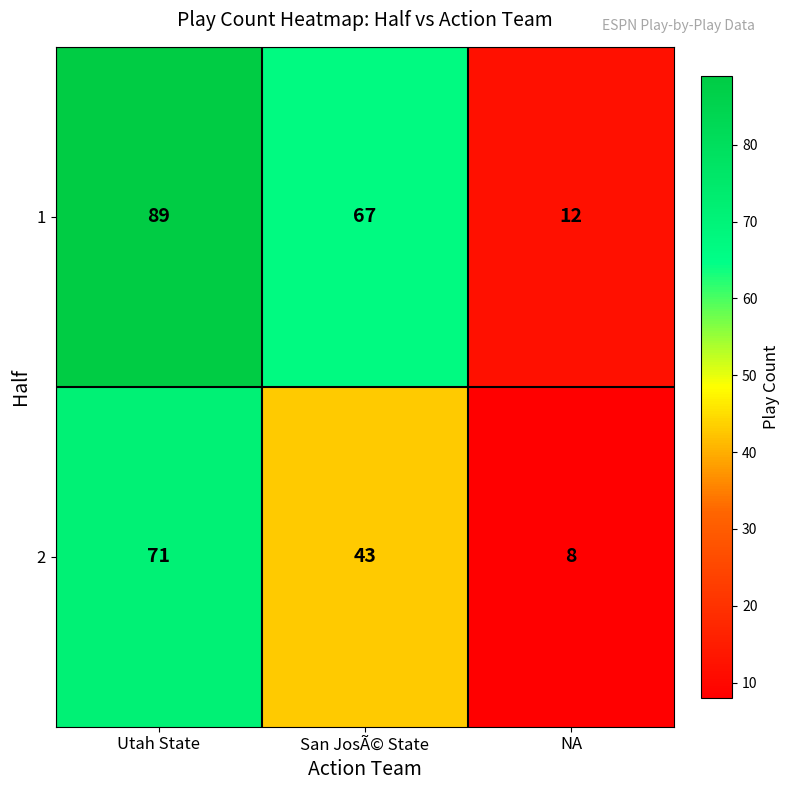

Reading right to left, what are all the values shown in this chart?

1: NA=12	San JosÃ© State=67	Utah State=89
2: NA=8	San JosÃ© State=43	Utah State=71